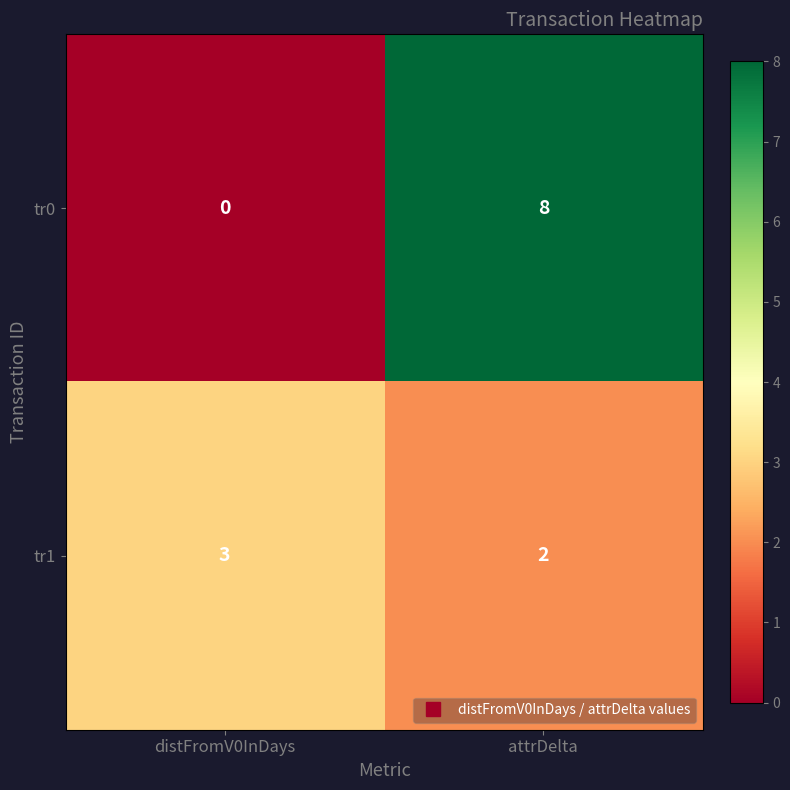

What is the sum of the tr1 values at distFromV0InDays and attrDelta?

5